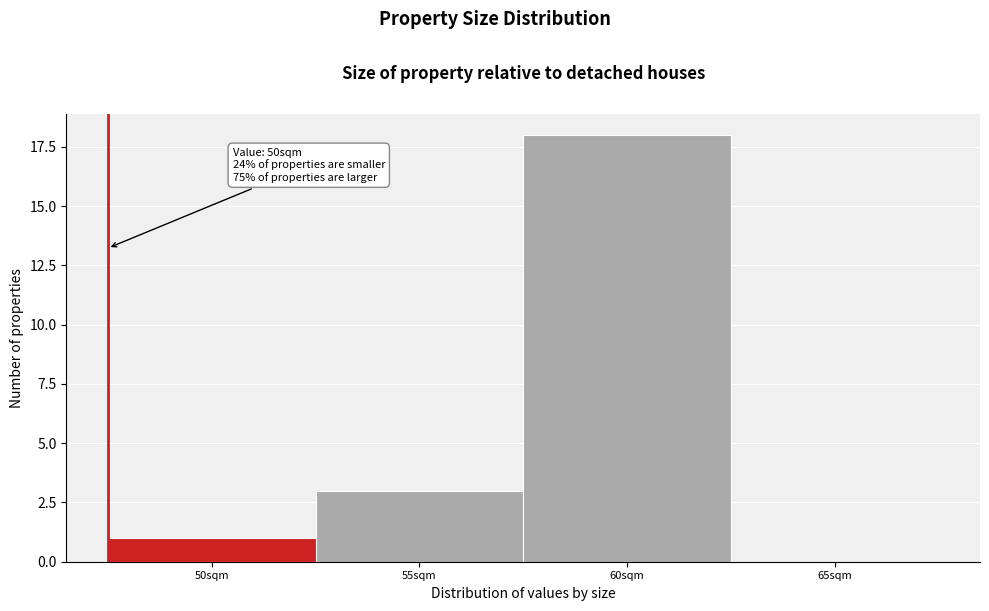

Reading left to right, what are all the values shown in this chart?

50sqm=1	55sqm=3	60sqm=18	65sqm=0